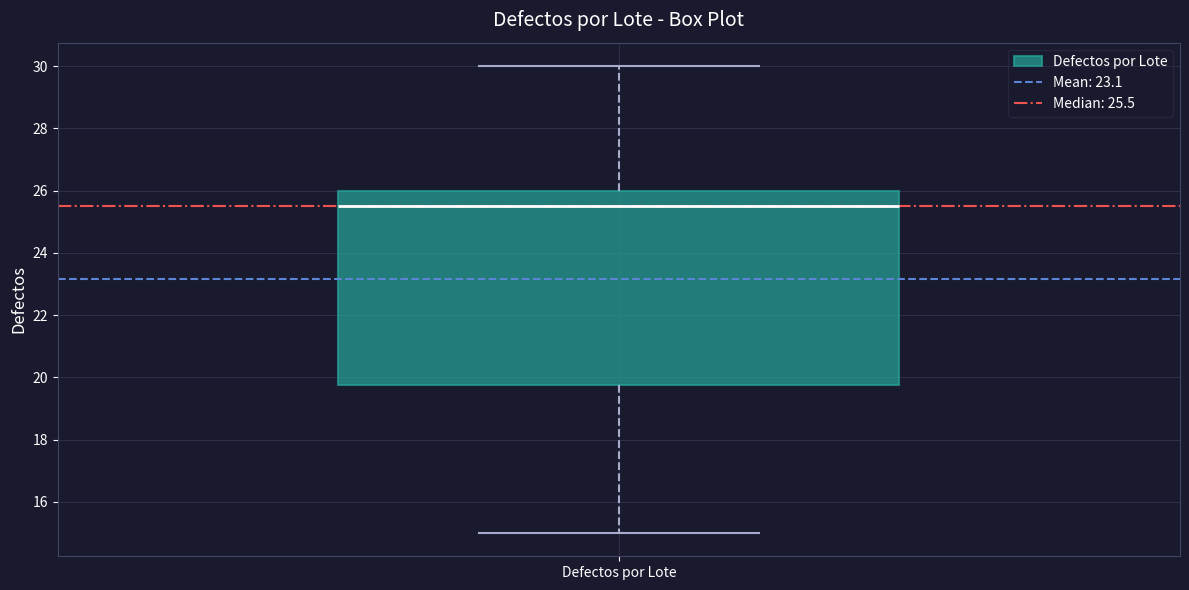

Transcribe this box plot: give where the median line is, the range the box spans, and where the two whiskers end, as read against the y-axis. The values are not printed on the chart, so give them approximately, as read against the axis.

median 25.6, box 19.8 to 26.0, whiskers 15.0 to 30.0